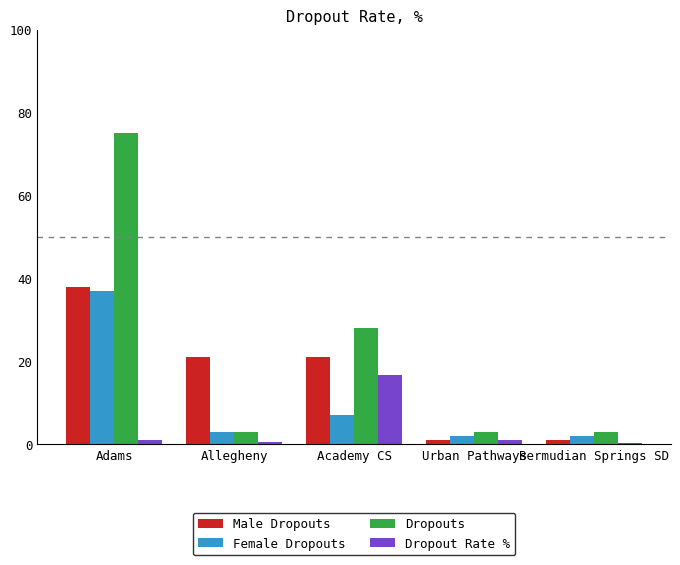

What is the maximum value for Dropout Rate %?

16.8